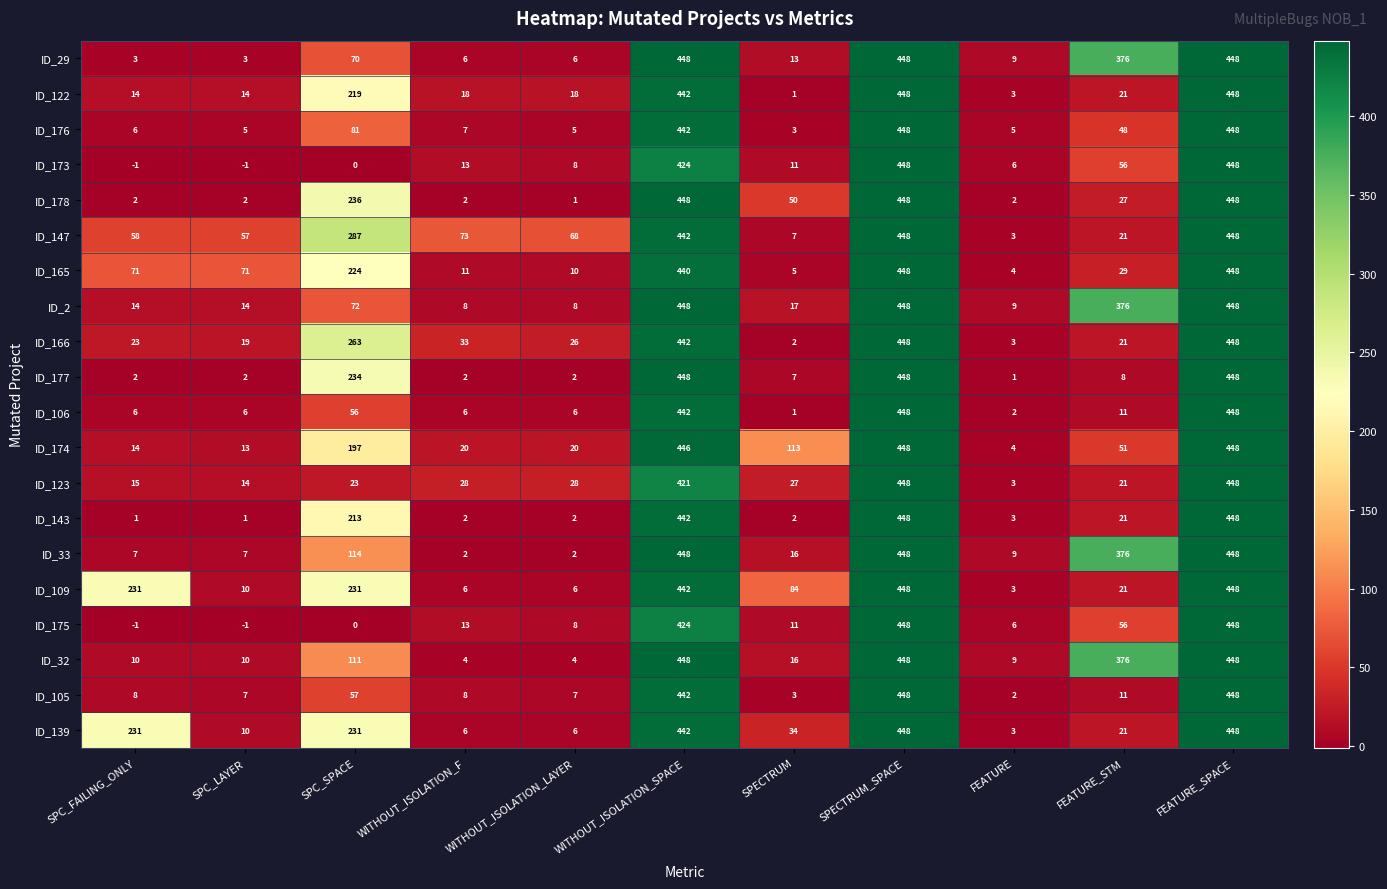

Count the number of data series in this chart.

20